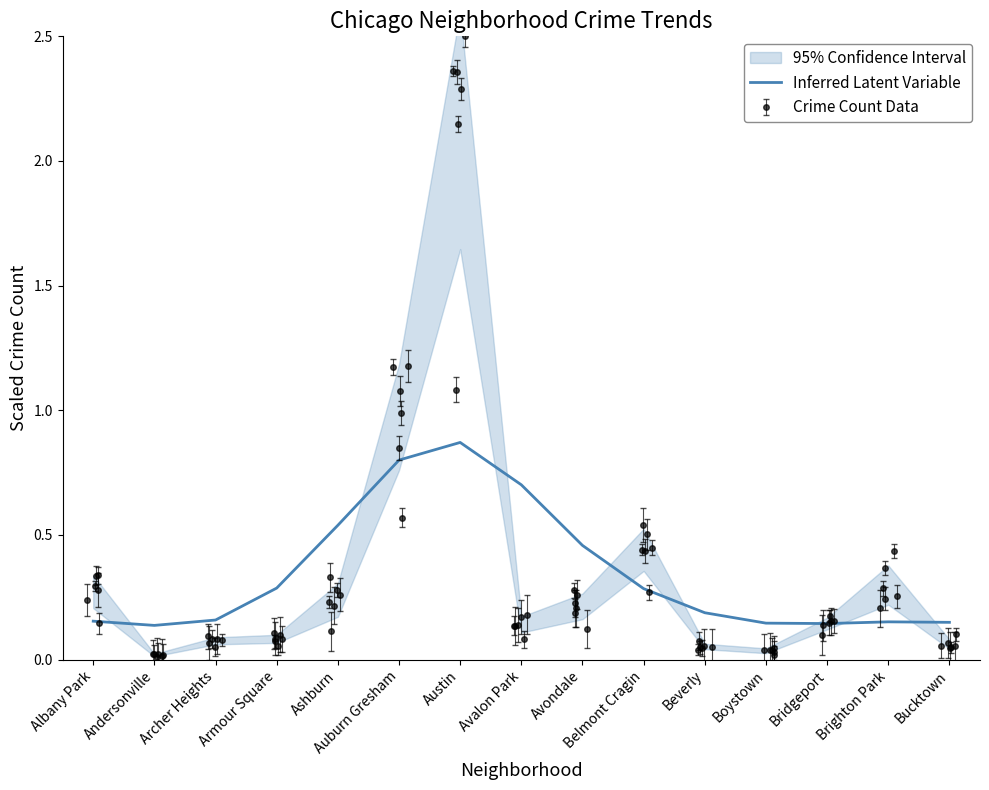

Between Archer Heights and Belmont Cragin, which is larger?

Belmont Cragin